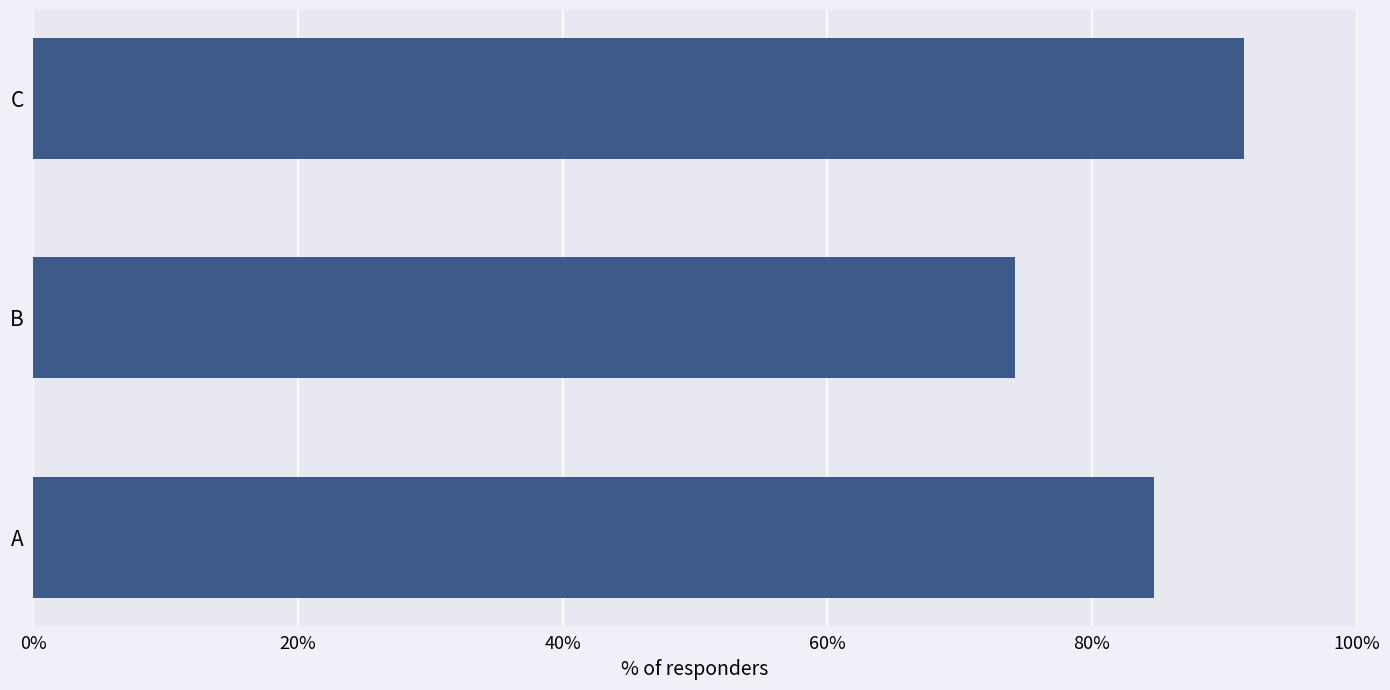

Does the chart contain any negative values?

No